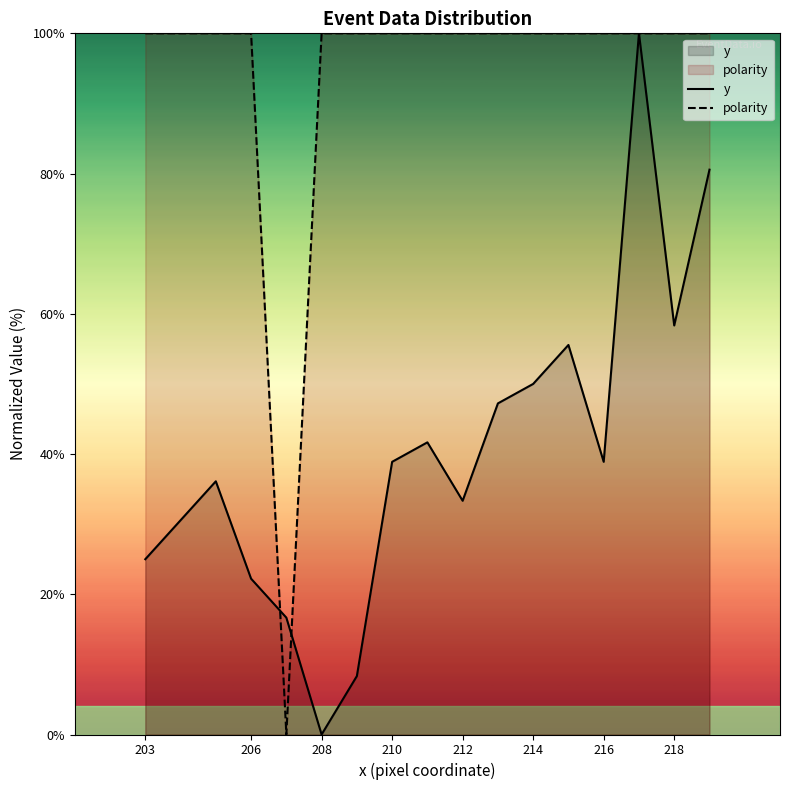

Which series has the largest total across all categories?

polarity